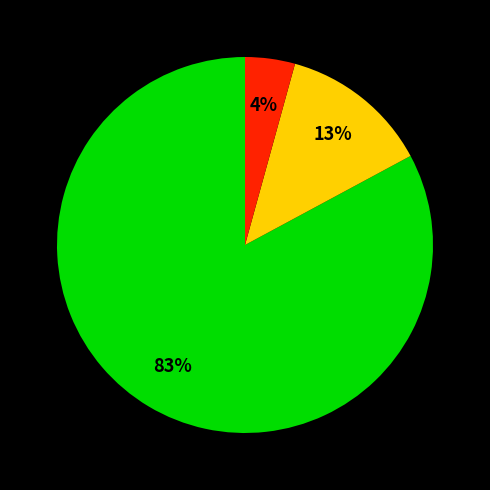

To the nearest percent, what is the average slice percentage?

33%